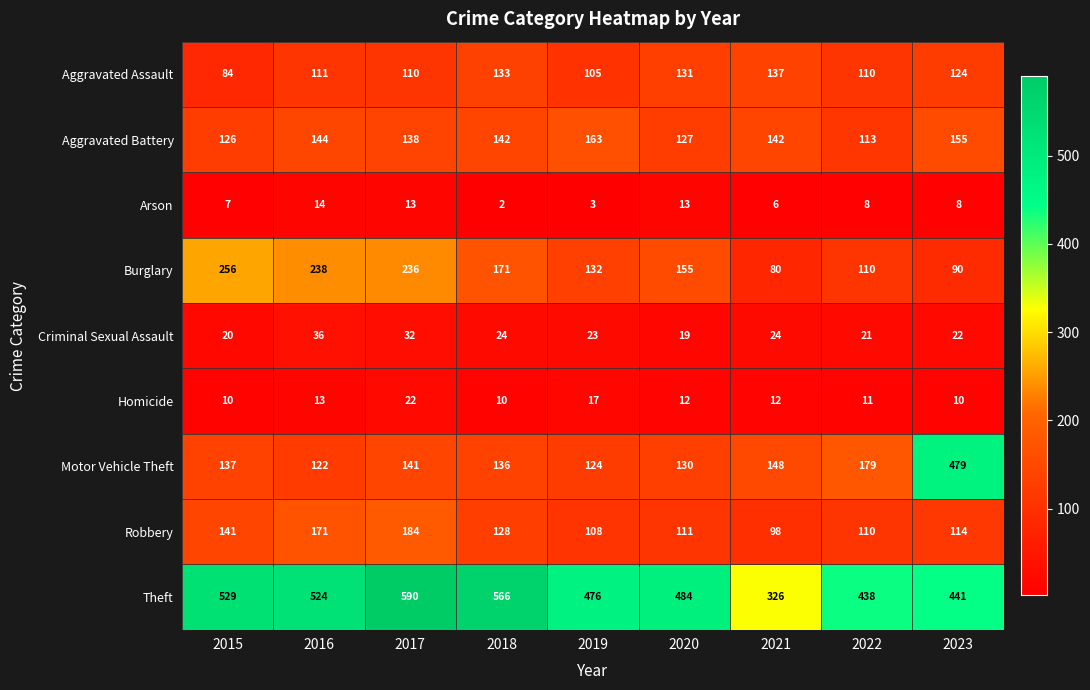

Count the number of categories in the chart.

9